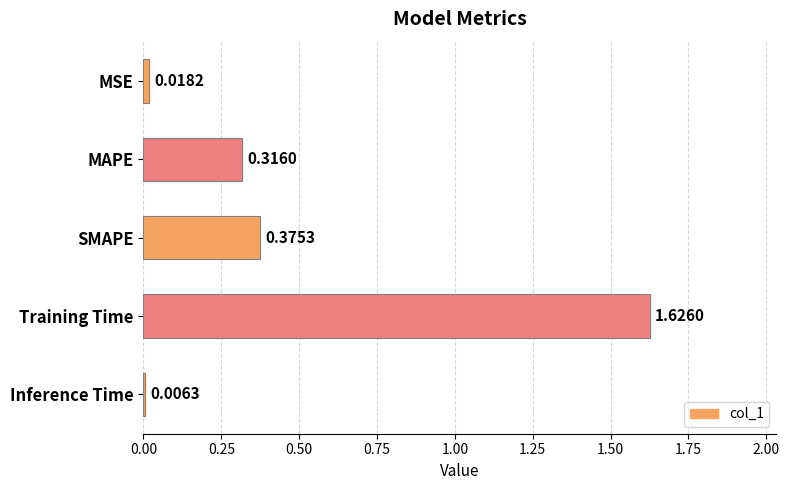

Does the chart contain stacked bars?

No